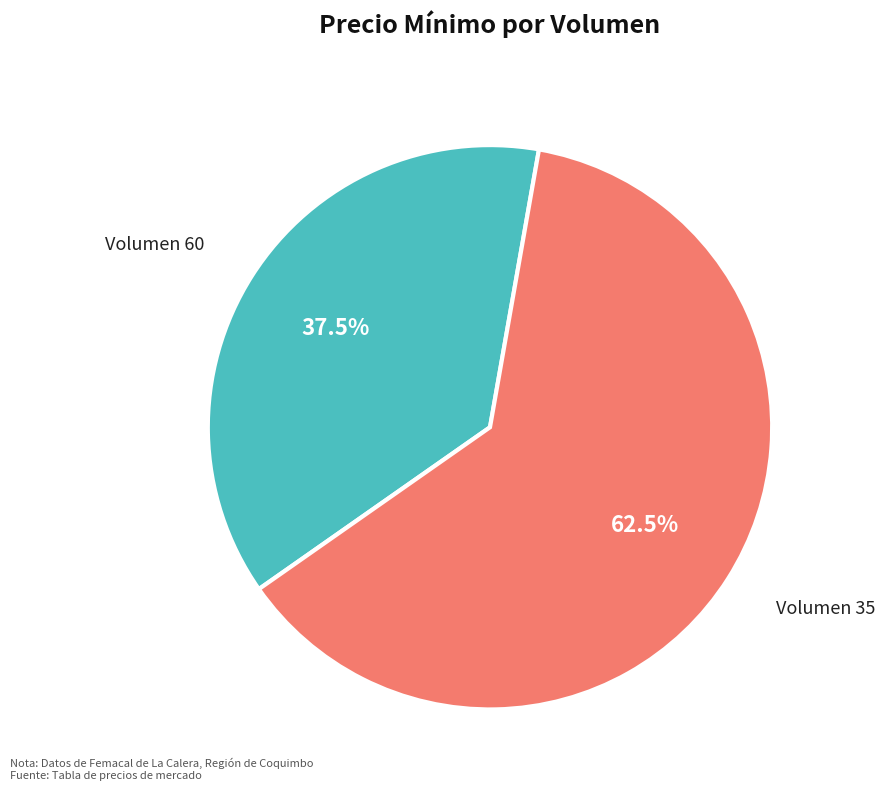

Does any single category account for the majority?

Yes